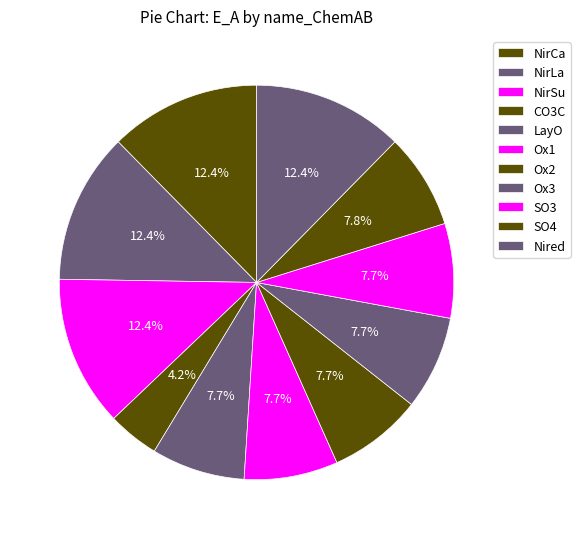

How many slices are in this pie chart?

11